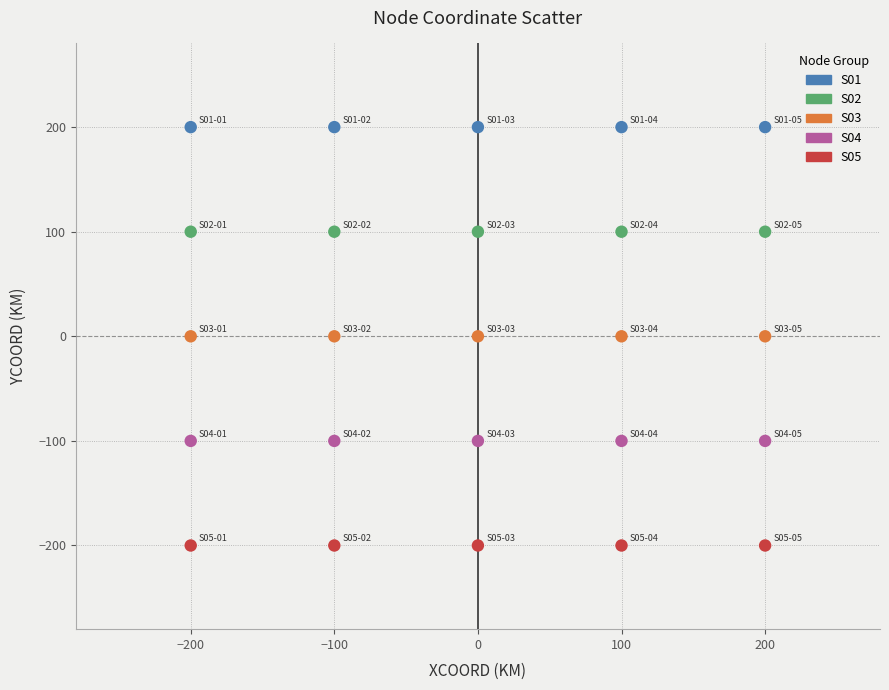

Which series contains the lowest Y value?

S05